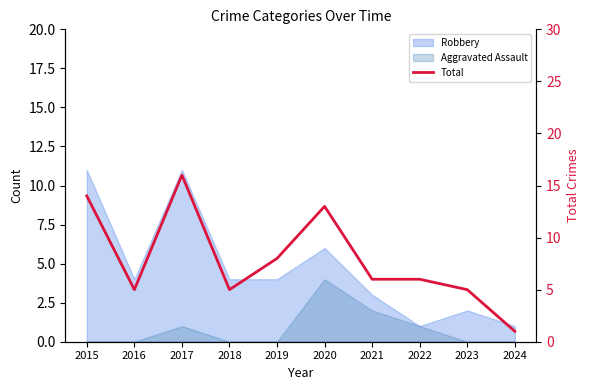

Reading right to left, what are all the values shown in this chart?

2024=1	2023=5	2022=6	2021=6	2020=13	2019=8	2018=5	2017=16	2016=5	2015=14